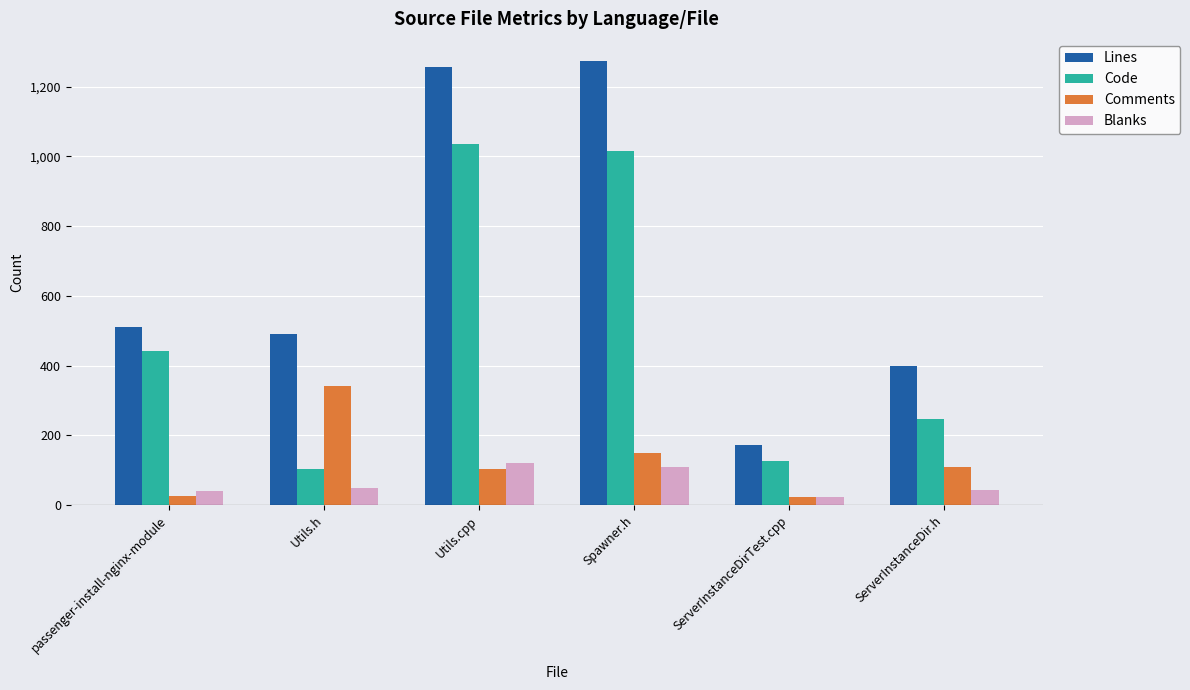

What is the smallest value displayed?

23